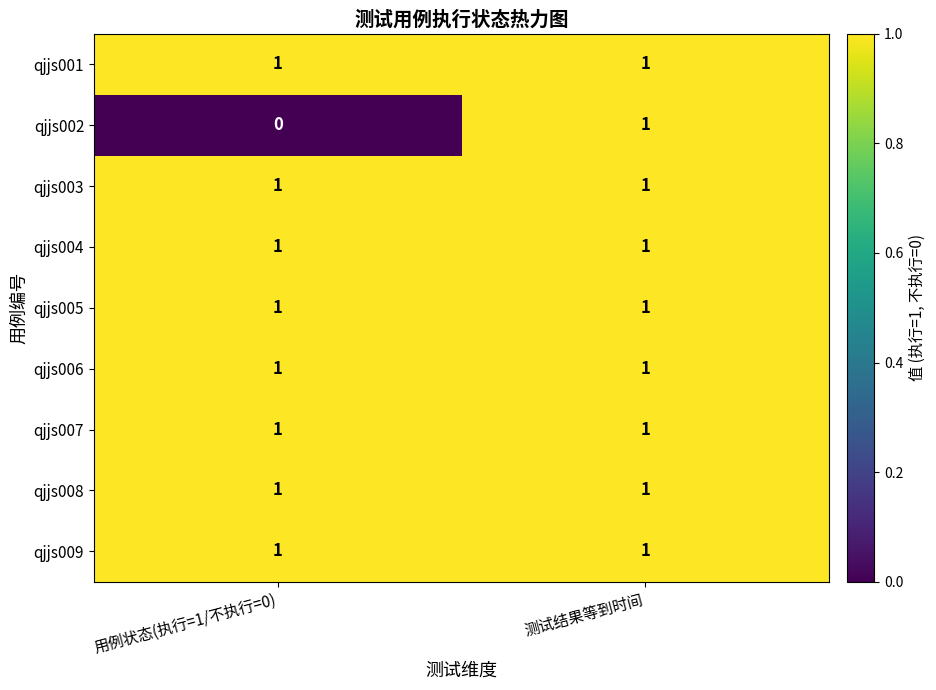

Reading left to right, extract all data points from this chart.

qjjs001: 1	1
qjjs002: 0	1
qjjs003: 1	1
qjjs004: 1	1
qjjs005: 1	1
qjjs006: 1	1
qjjs007: 1	1
qjjs008: 1	1
qjjs009: 1	1